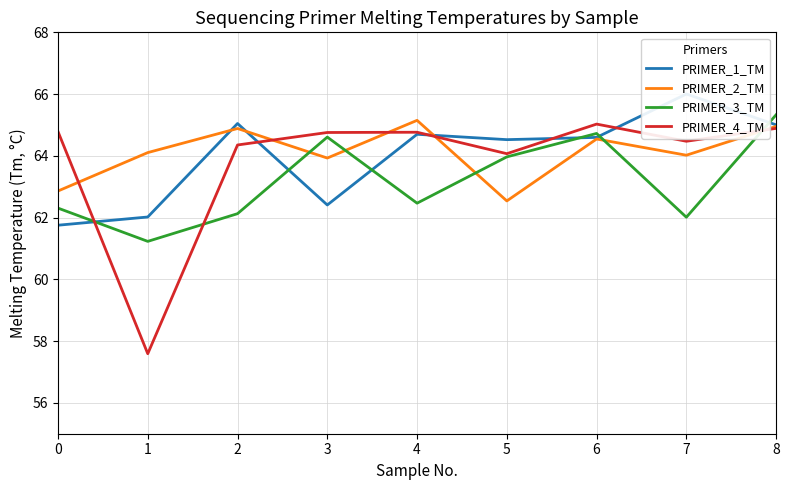

At which category does PRIMER_2_TM reach its first local peak?

2